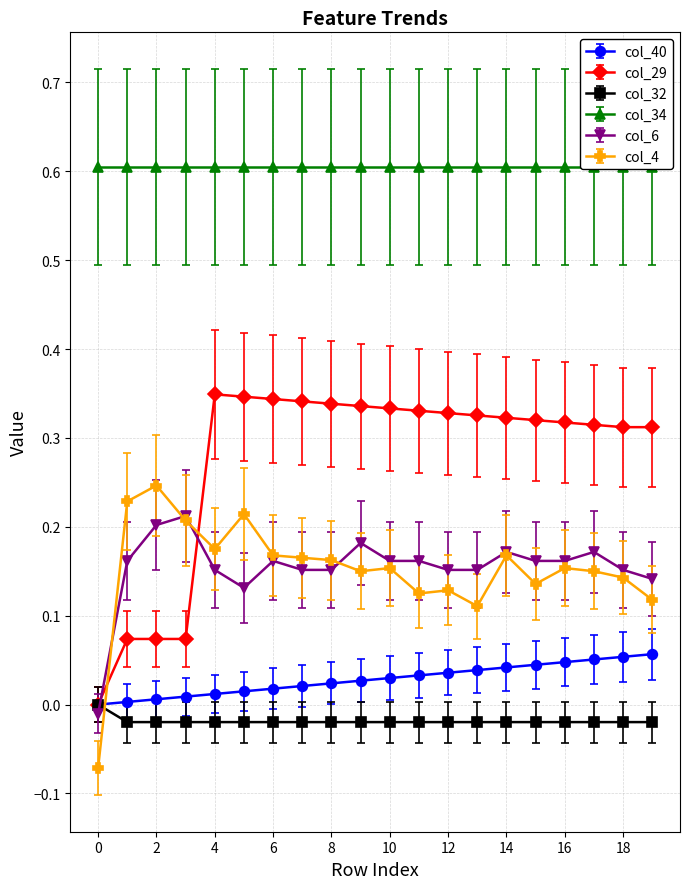

Count the number of categories in the chart.

20